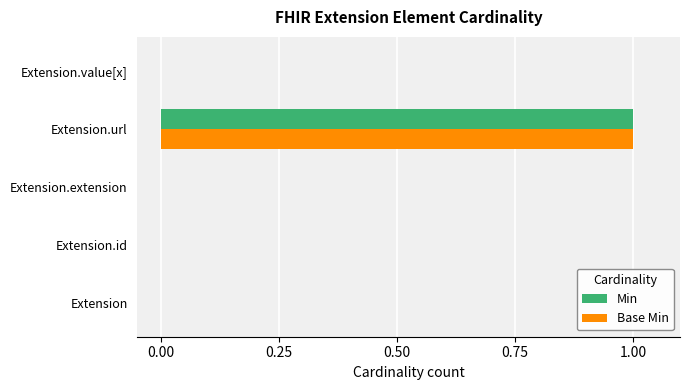

At which category does the chart reach its peak across all series?

Extension.url